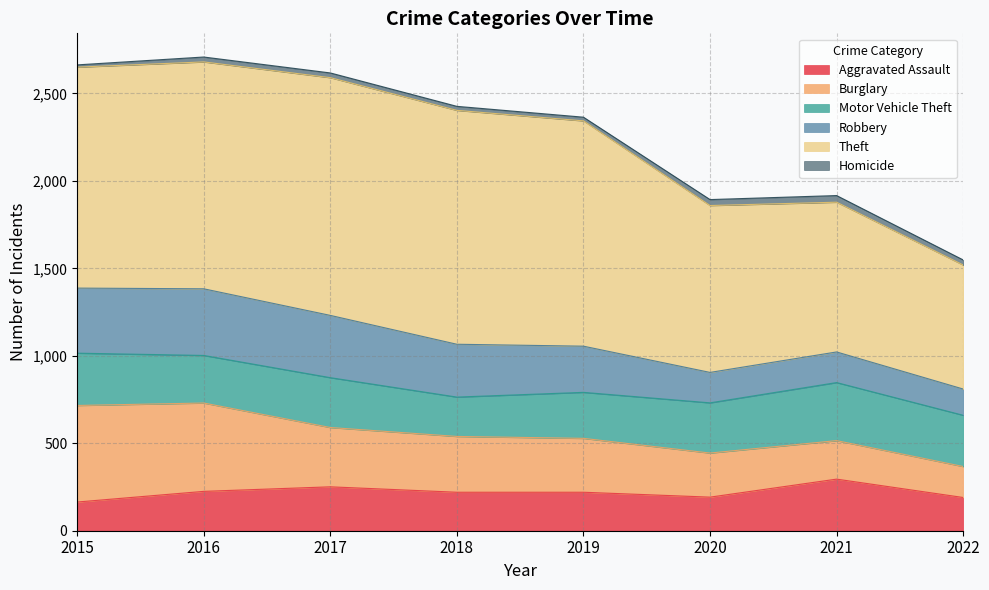

What is the value of the Aggravated Assault point at the 5th from the left?

220